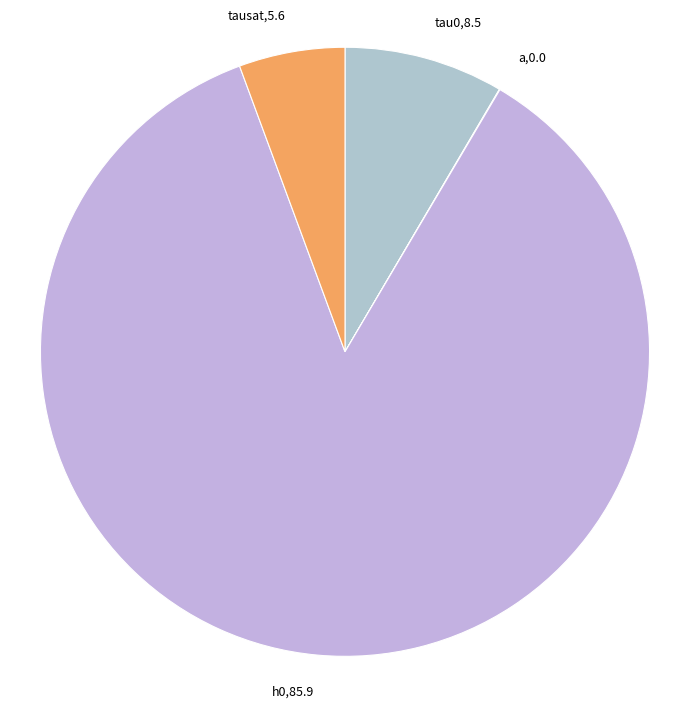

How much of the chart is everything except tau0?

91.5%